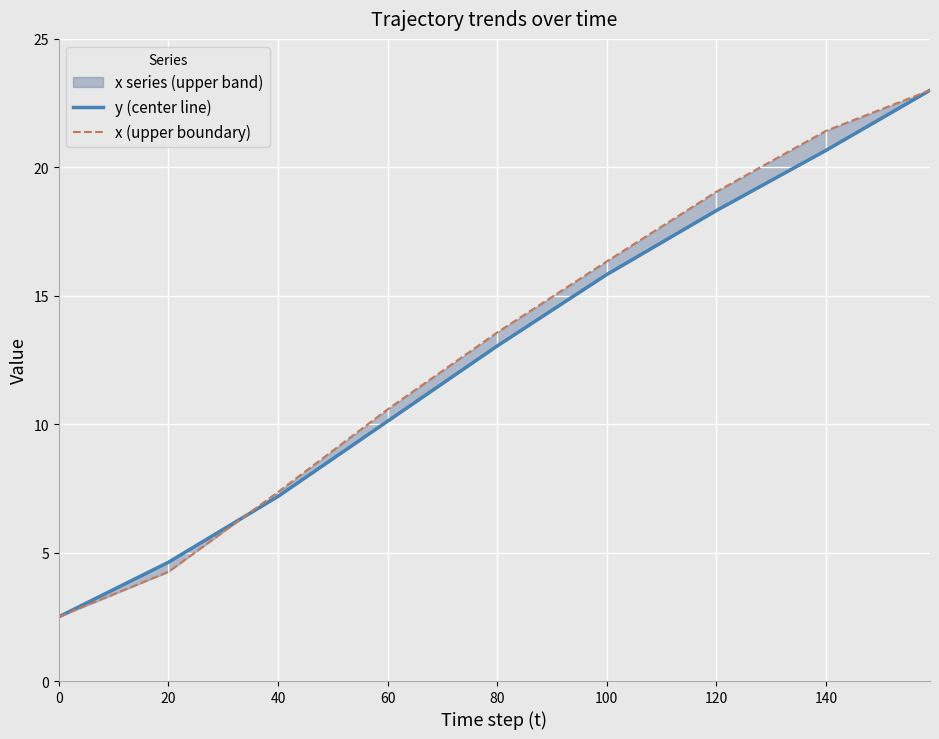

How many times do x (upper boundary) and y (center line) cross each other?

1